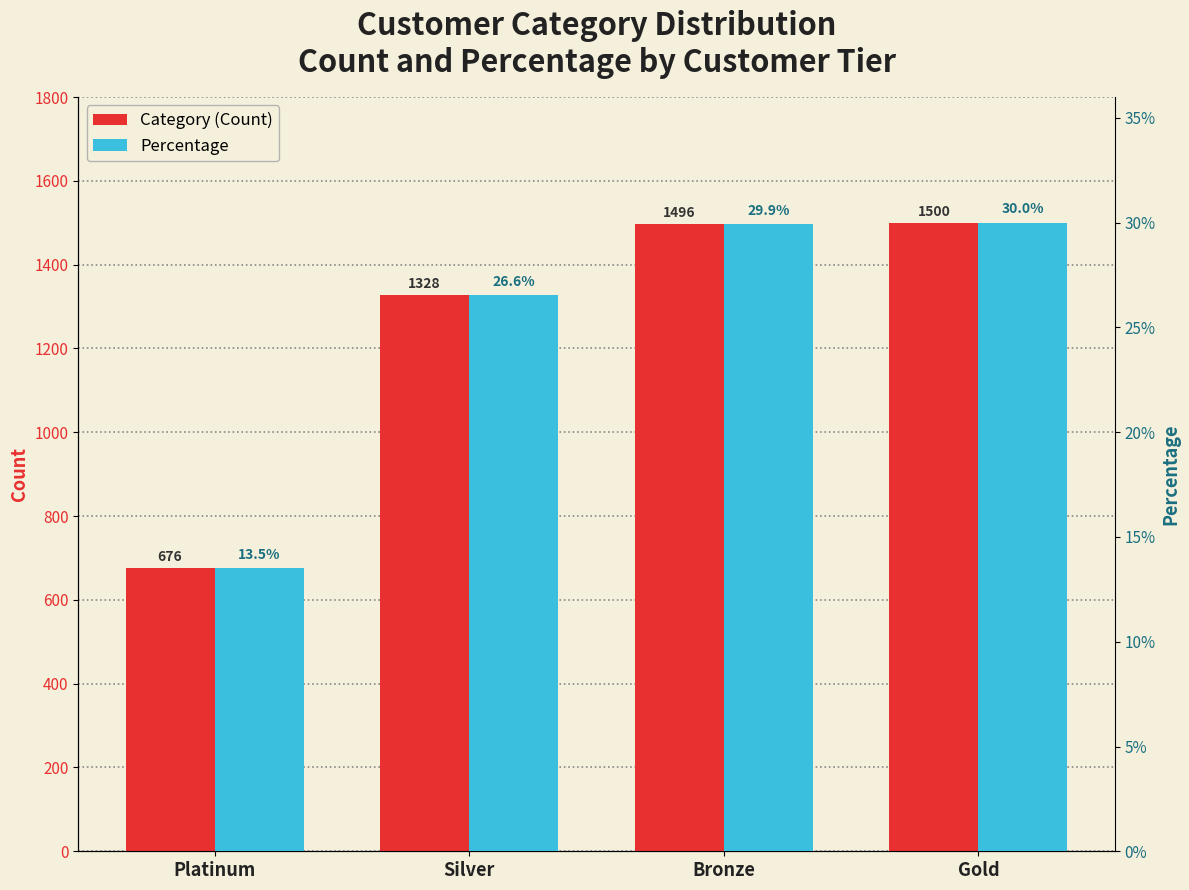

What are all the series names shown in the legend?

Category (Count), Percentage